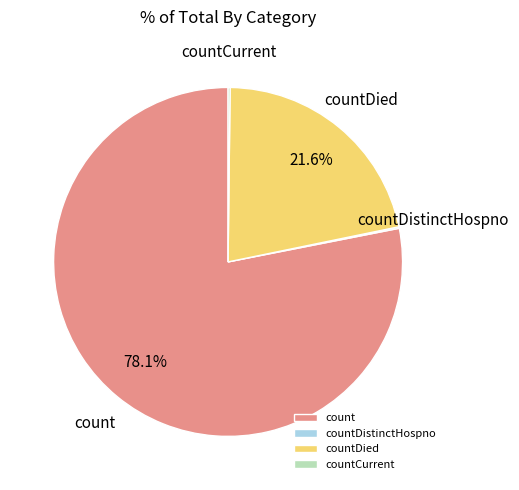

What portion of the pie excludes count?

21.9%